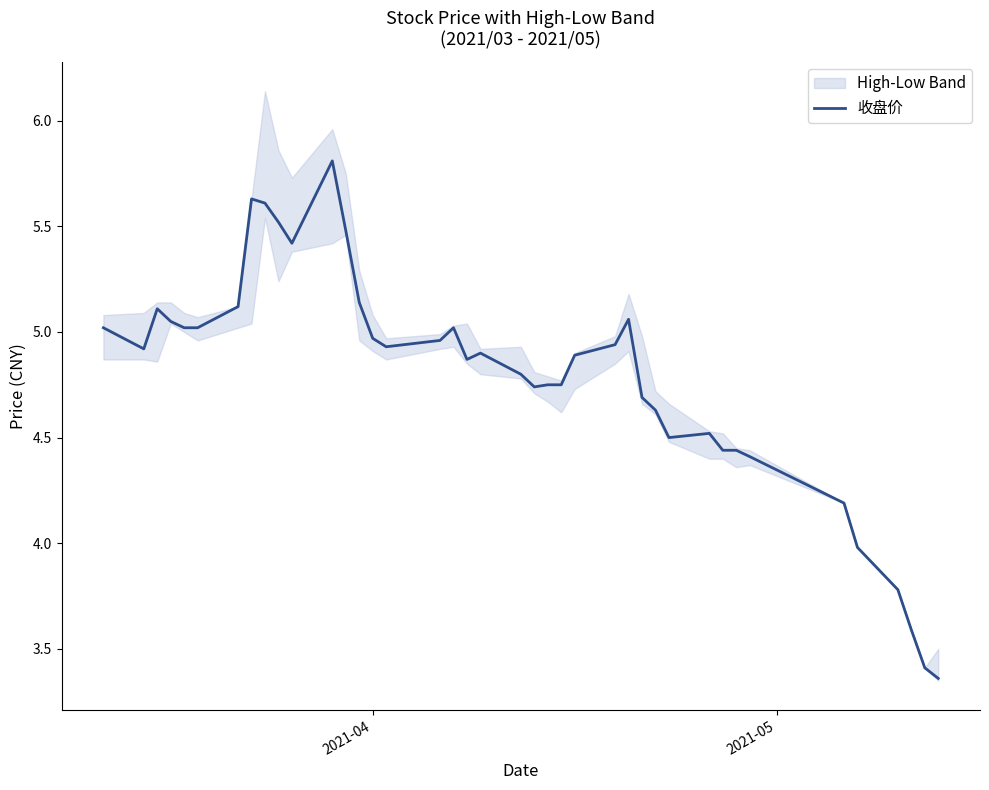

What is the smallest value displayed?

3.4